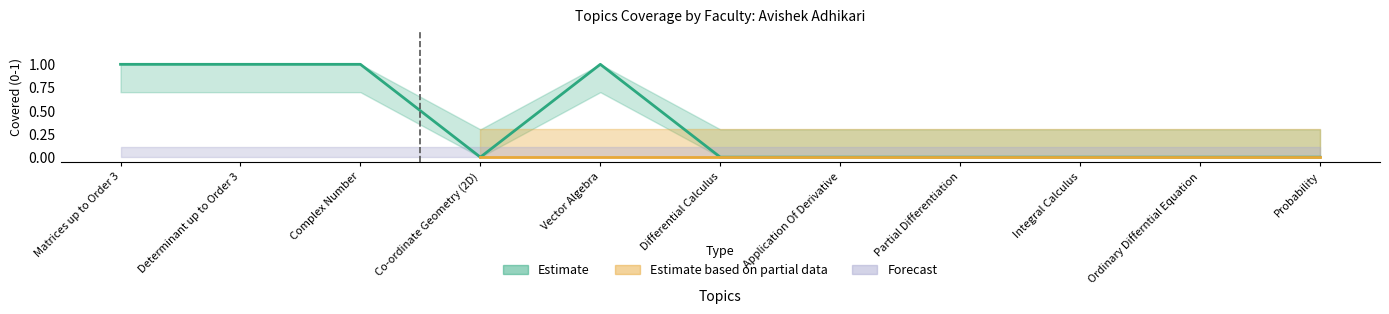

What position from the left is Application Of Derivative?

7